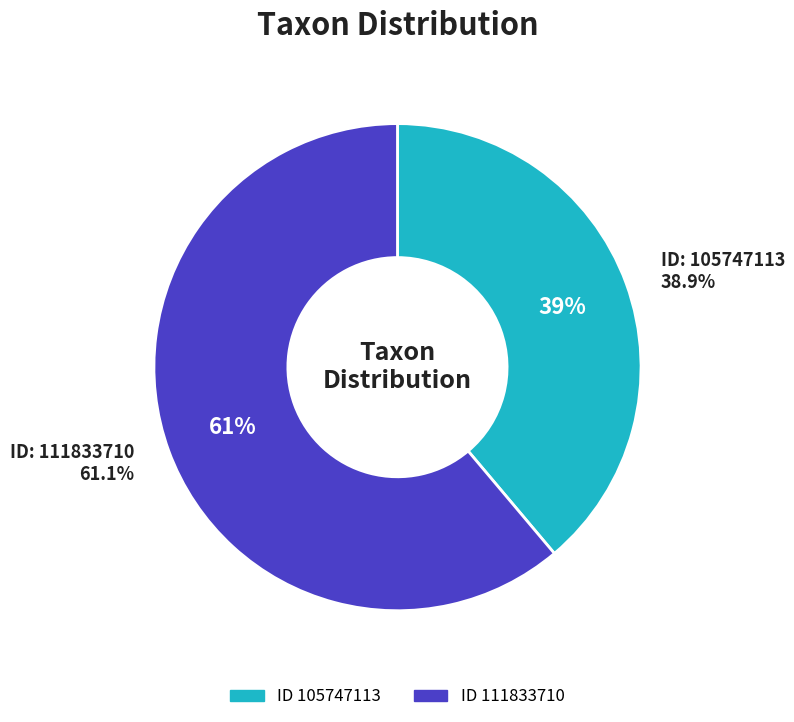

Which category has the smallest portion of the pie?

105747113